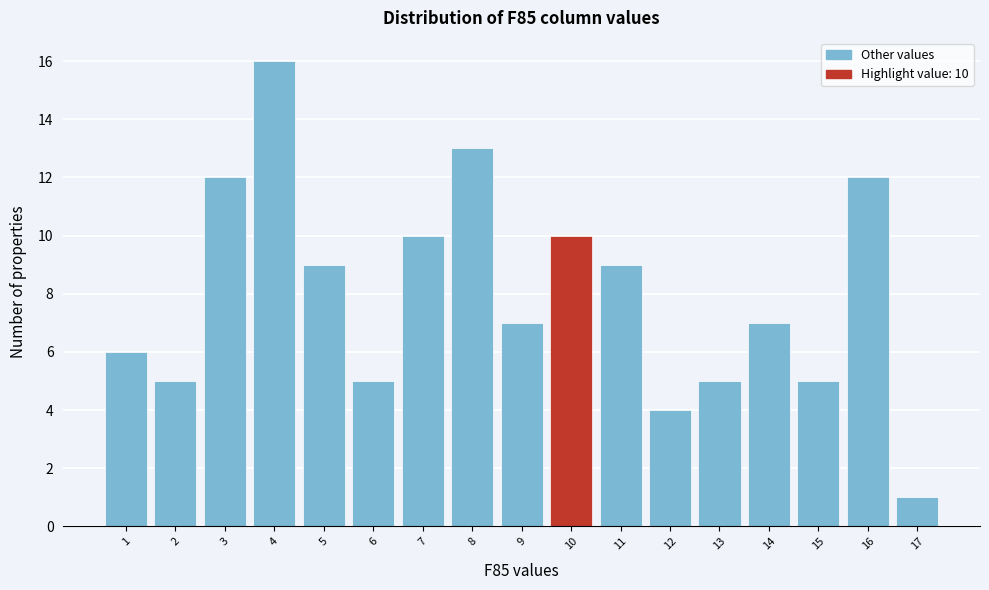

Which range on the x-axis has the tallest bar?

3.5 to 4.5